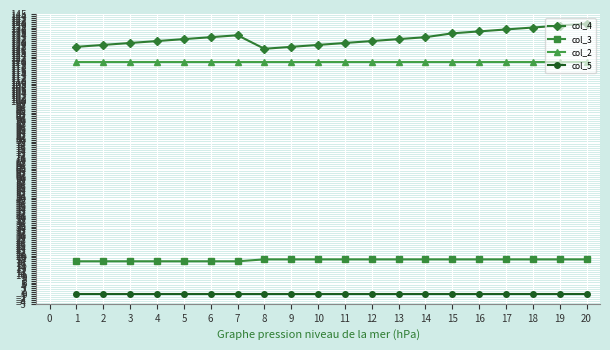

How many distinct data groups are displayed?

4